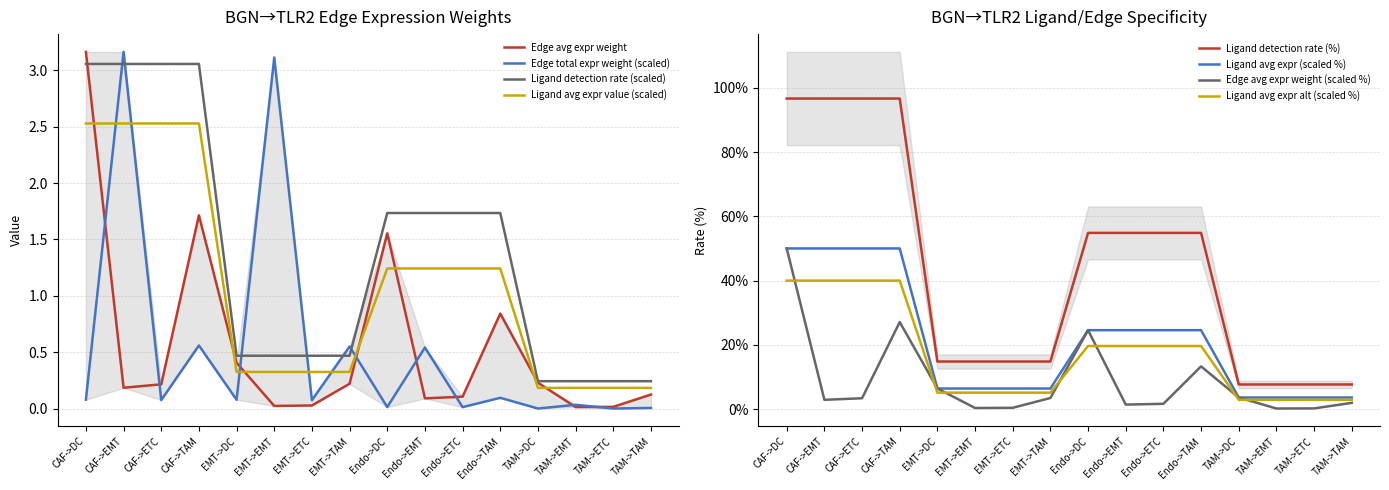

At how many categories does at least one series exceed 2?

5